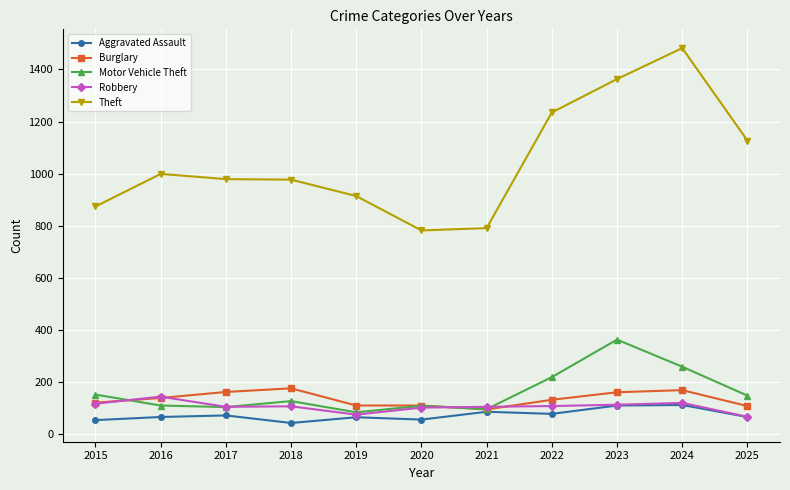

How many categories are shown in the chart?

11